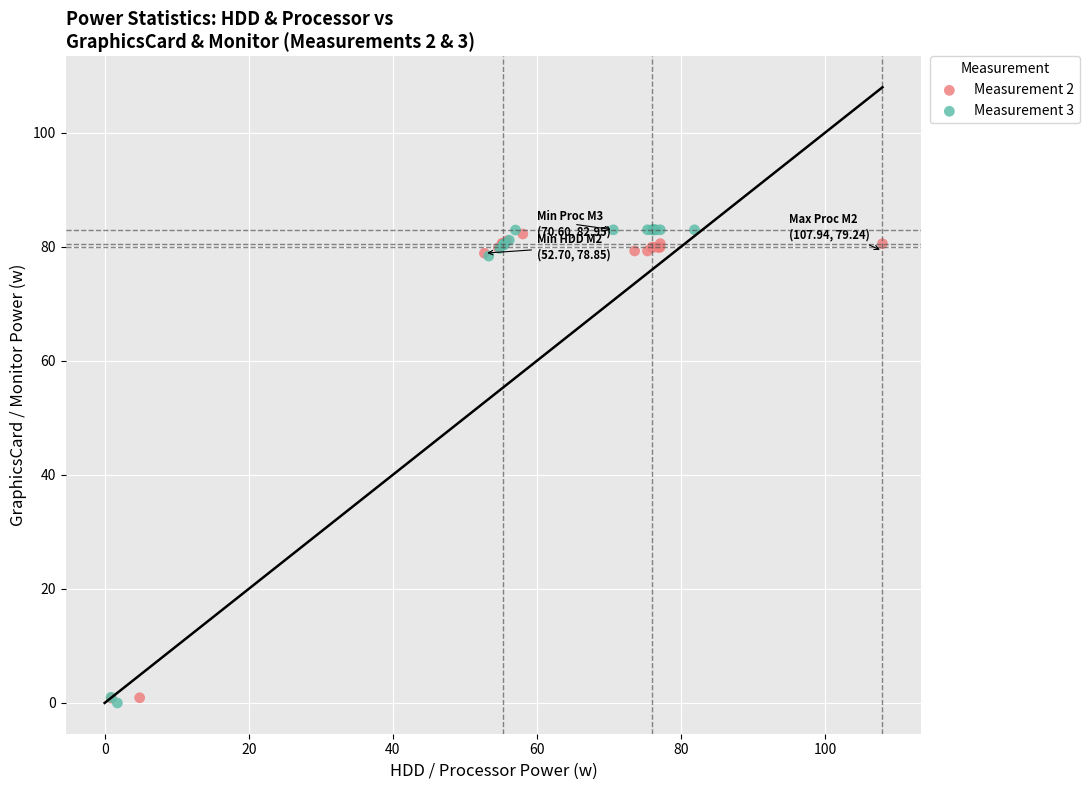

Which series has the widest spread of Y values?

Measurement 3